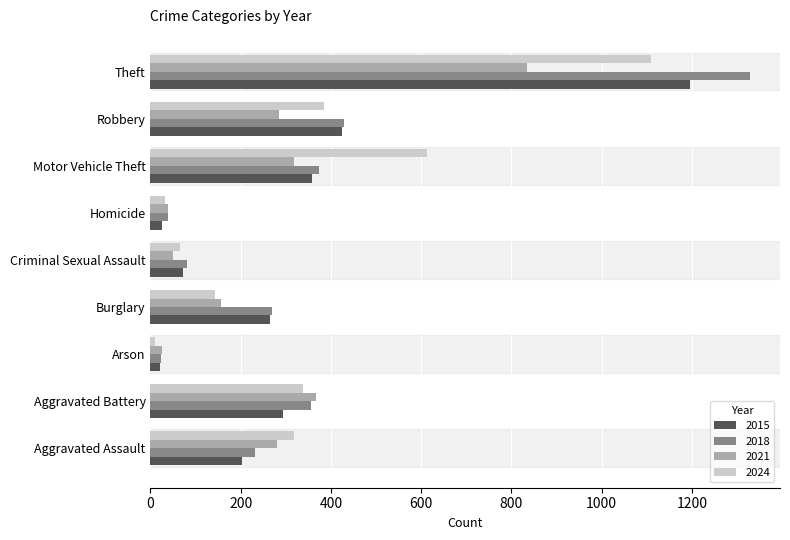

What is the highest value of the 2024 series?

1110